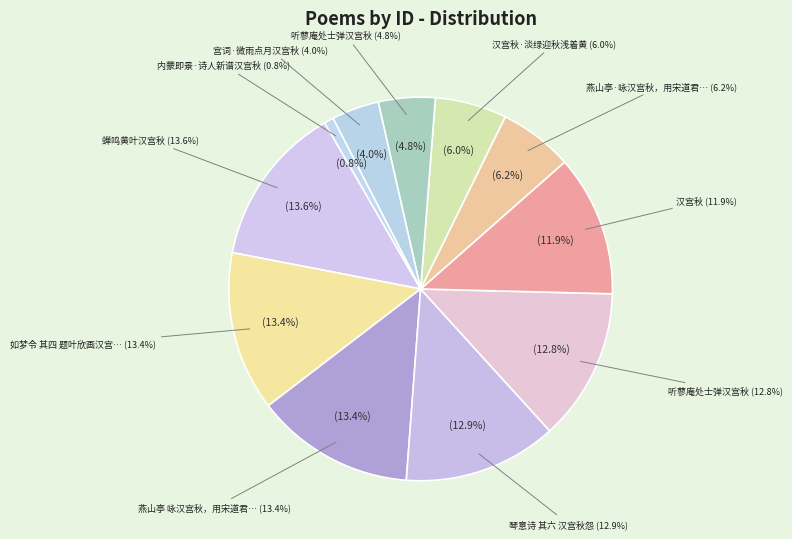

Is there any slice that represents more than half of the pie?

No